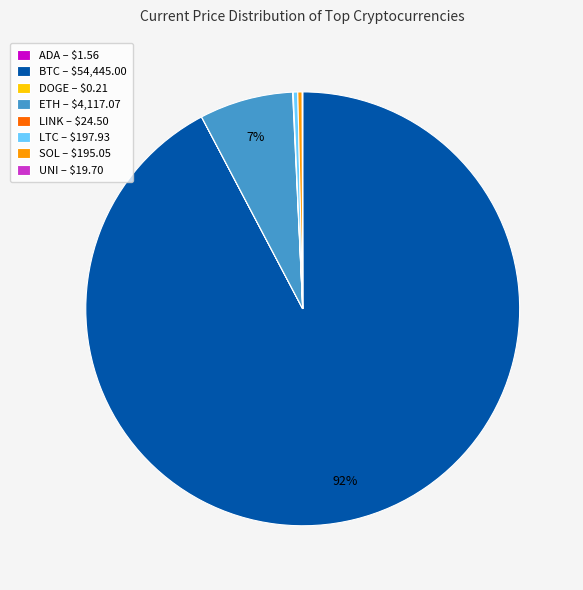

Does ETH – $4,117.07 represent more than half of the total?

No